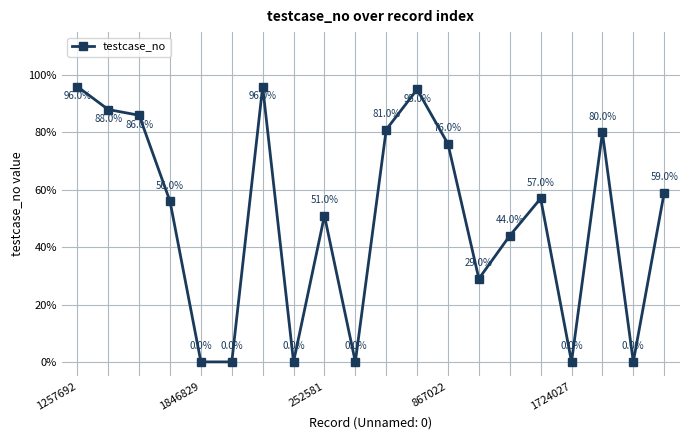

What is the sum of all values?

994